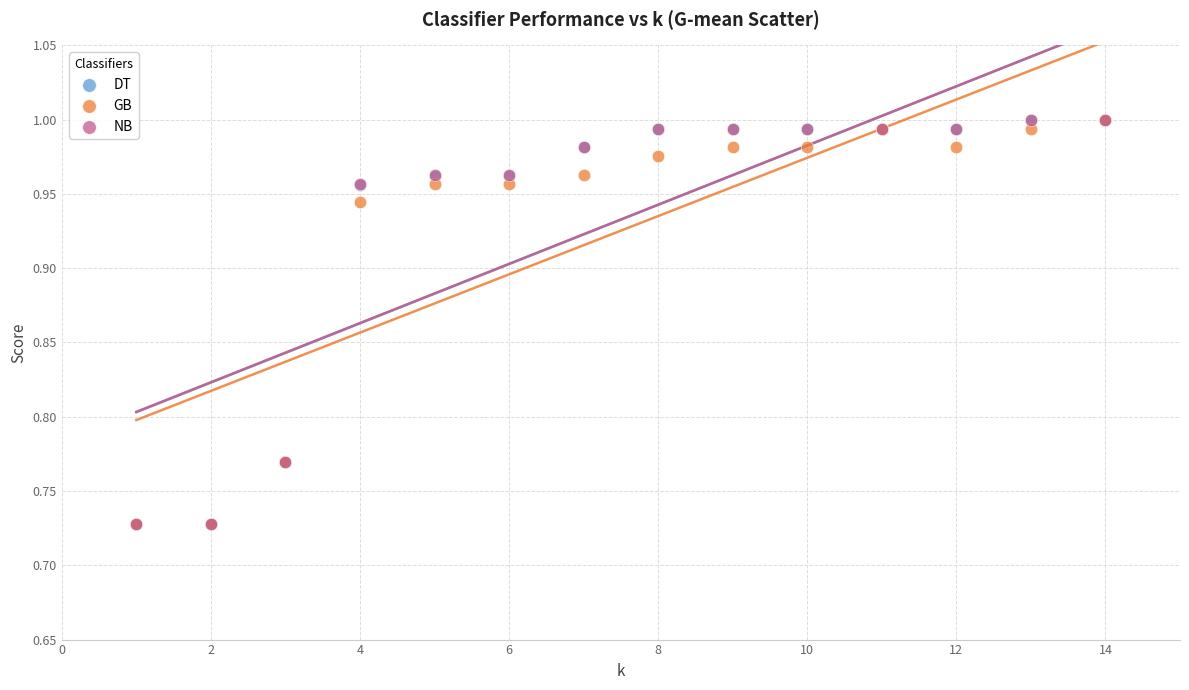

What are all the series names shown in the legend?

DT, GB, NB